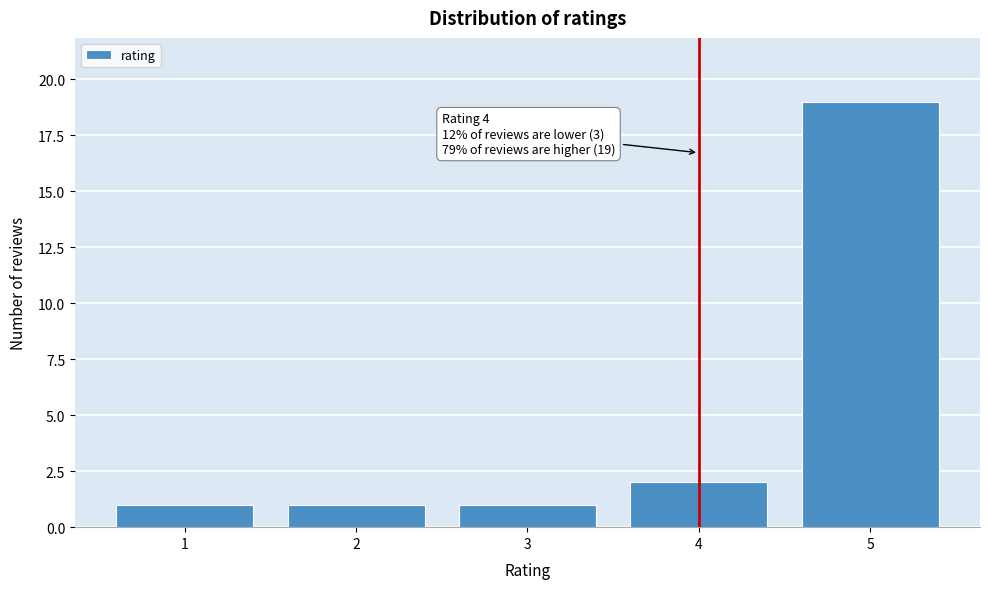

Which range on the x-axis has the tallest bar?

4.5 to 5.5